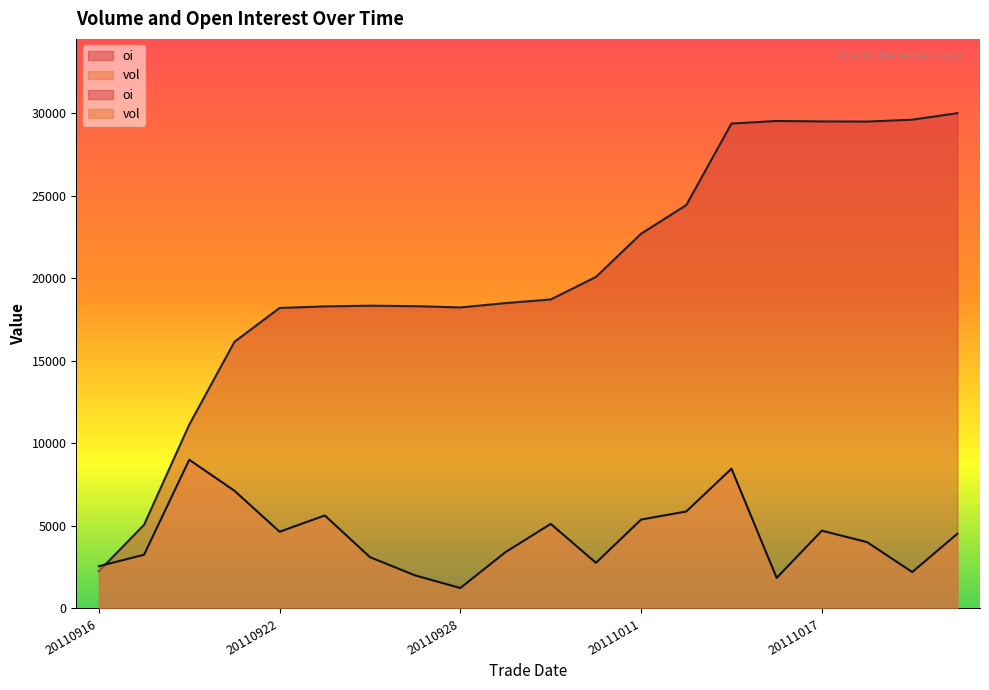

What is the spread (max minus min) of values at 20110921?

9020